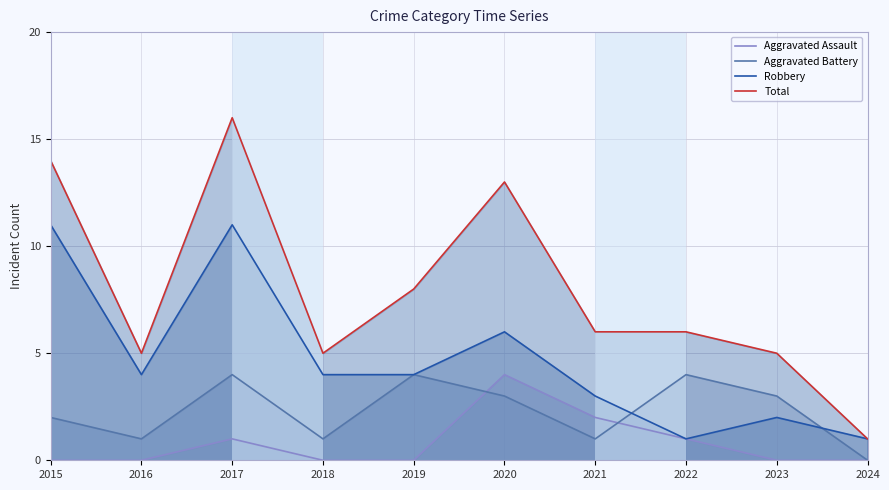

True or false: Robbery and Total cross at least once.

False